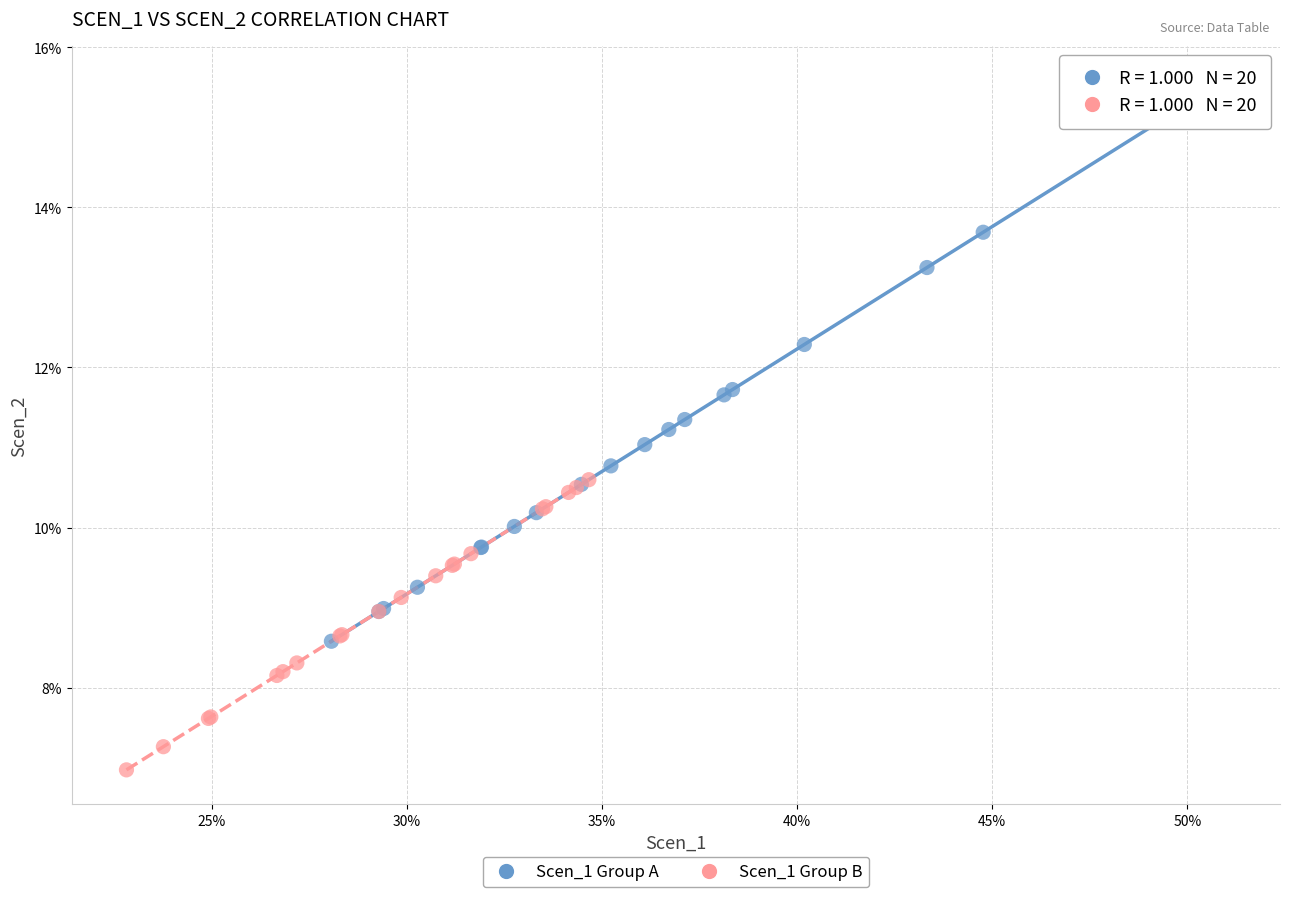

What are all the series names shown in the legend?

Scen_1 Group A, Scen_1 Group B